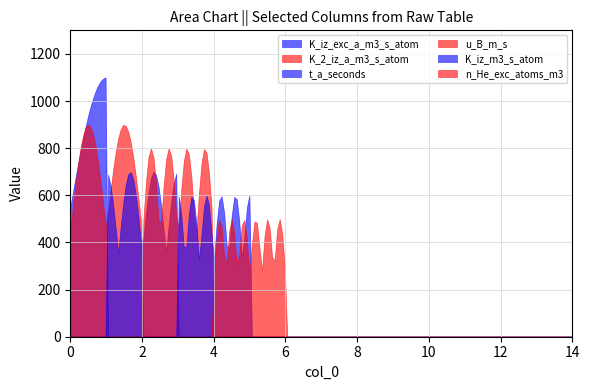

How many series are shown in this chart?

6